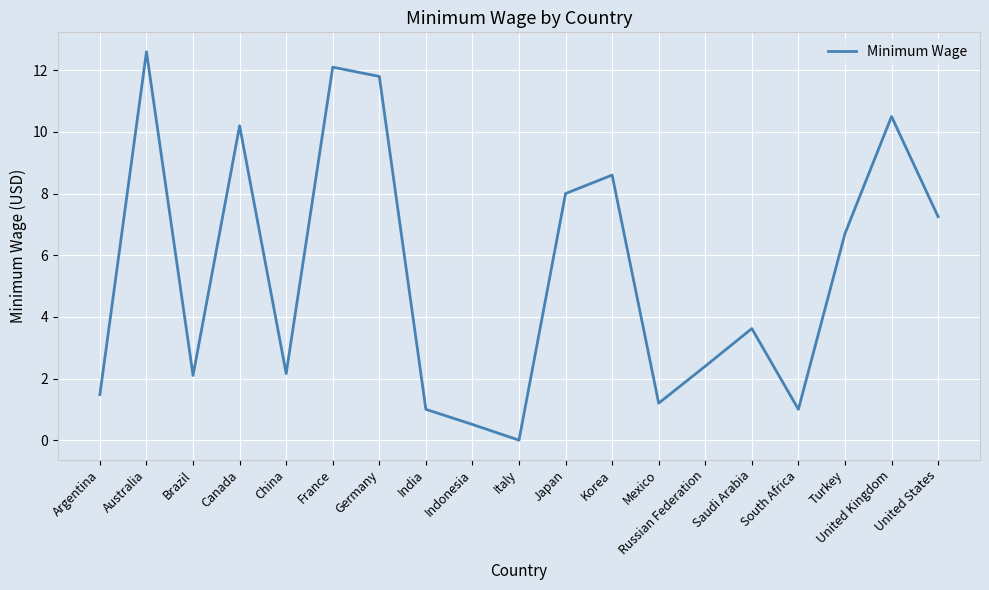

Between Brazil and Korea, which is larger?

Korea